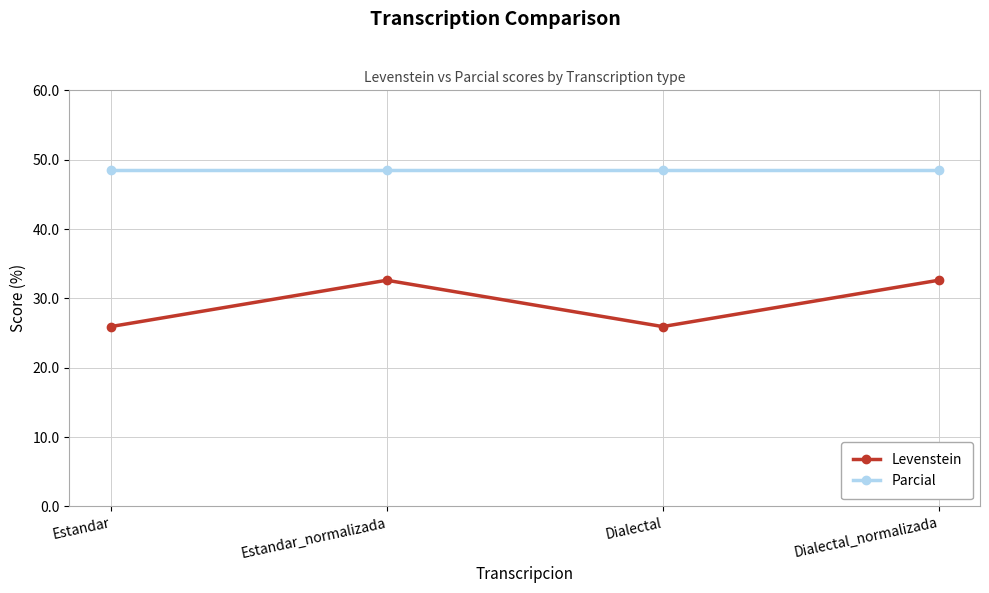

True or false: Levenstein has a value of 32.6 at Dialectal_normalizada.

True